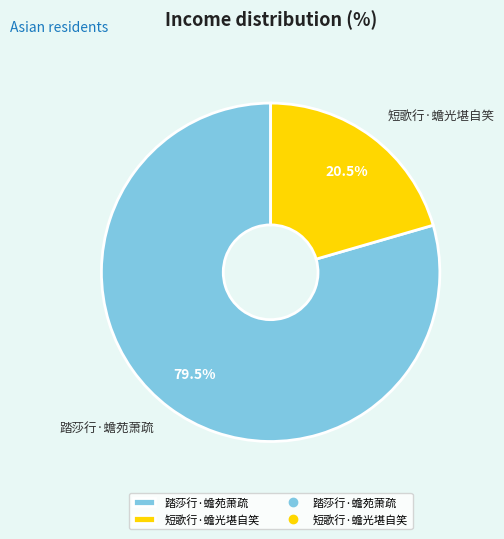

To the nearest percent, what is the difference between the largest and smallest slice percentages?

59%